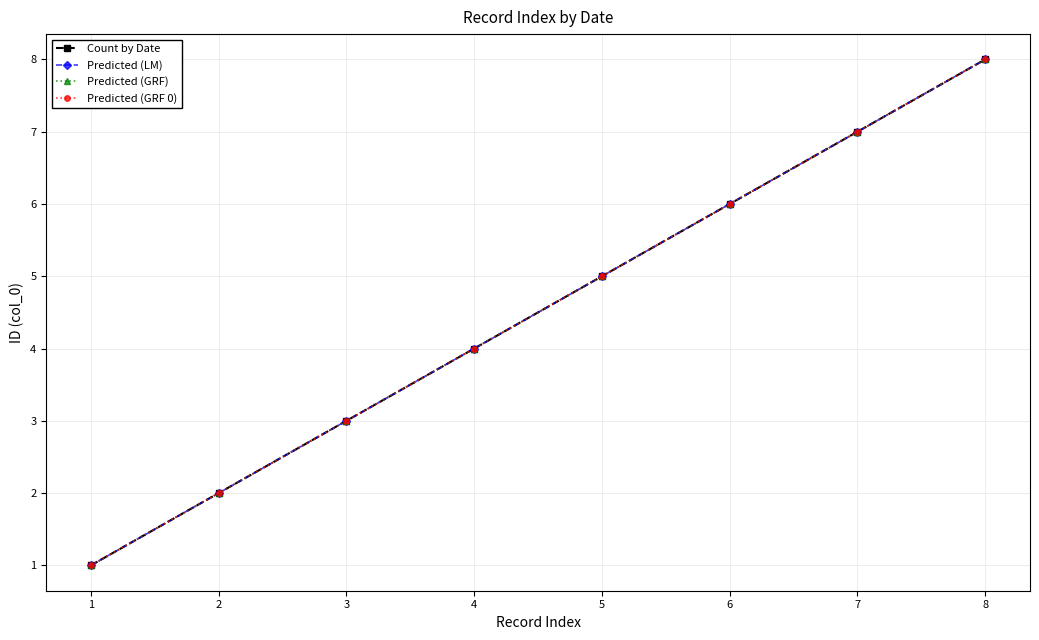

What is the sum of the Predicted (GRF 0) values at 4 and 3?

7